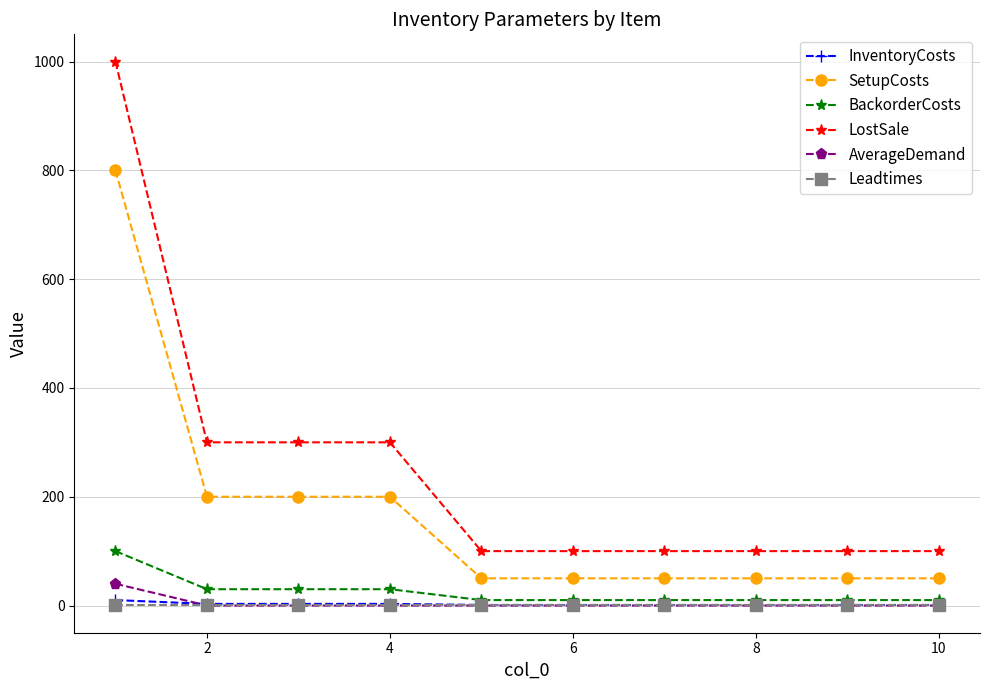

Which series has the largest range (max minus min)?

LostSale